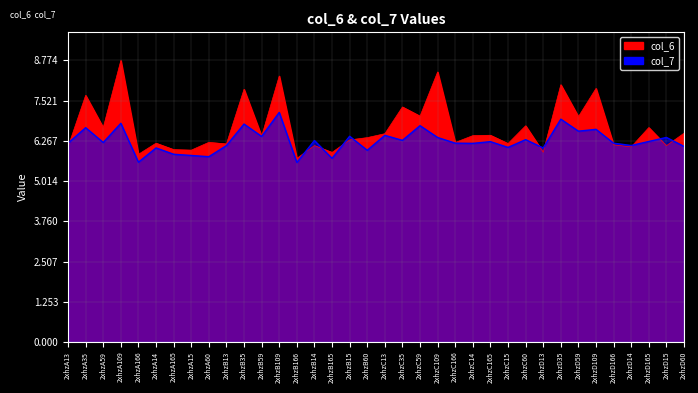

True or false: col_6 has a value of 11.3 at 2xhzD35.

False